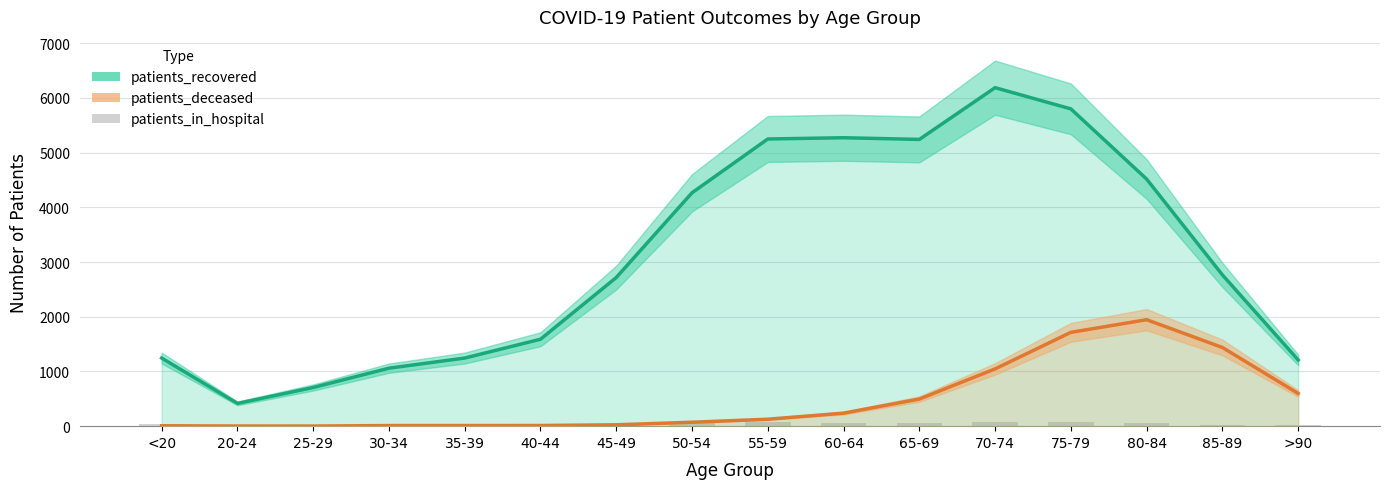

Reading right to left, transcribe all the data shown in this chart.

patients_recovered: >90=1210	85-89=2765	80-84=4516	75-79=5799	70-74=6187	65-69=5241	60-64=5272	55-59=5249	50-54=4266	45-49=2717	40-44=1589	35-39=1245	30-34=1060	25-29=707	20-24=416	<20=1245
patients_deceased: >90=598	85-89=1438	80-84=1946	75-79=1715	70-74=1047	65-69=496	60-64=238	55-59=127	50-54=72	45-49=25	40-44=12	35-39=11	30-34=11	25-29=2	20-24=3	<20=7
patients_in_hospital: >90=18	85-89=27	80-84=59	75-79=68	70-74=77	65-69=61	60-64=55	55-59=71	50-54=62	45-49=39	40-44=19	35-39=12	30-34=18	25-29=12	20-24=4	<20=33